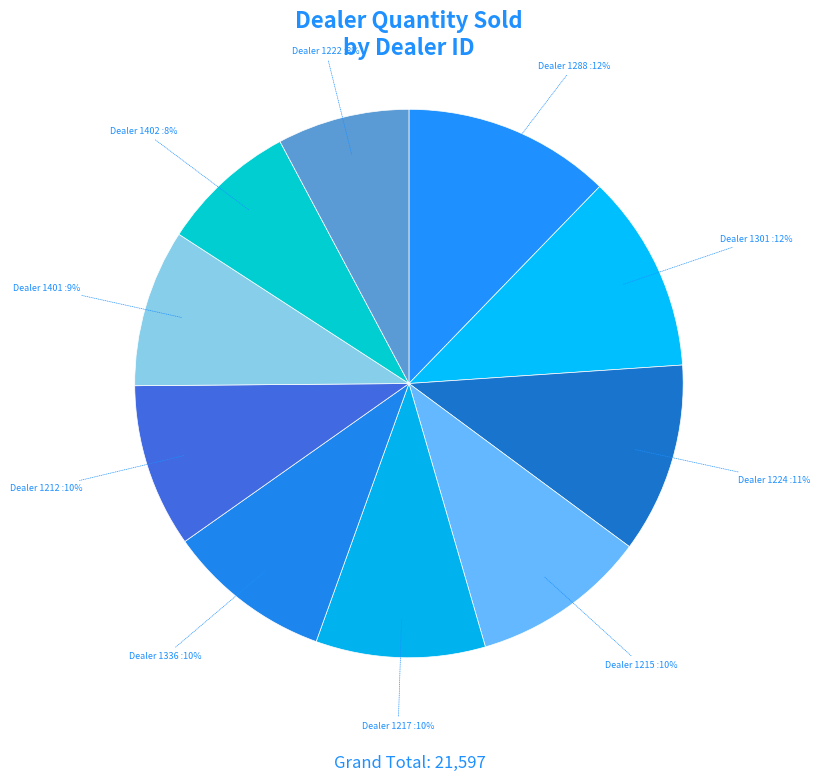

How many segments does this pie chart have?

10